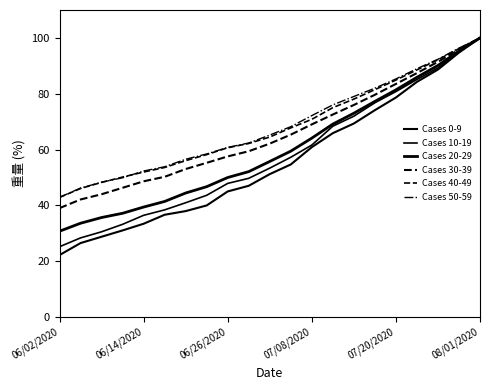

How many lines are shown in the chart?

6